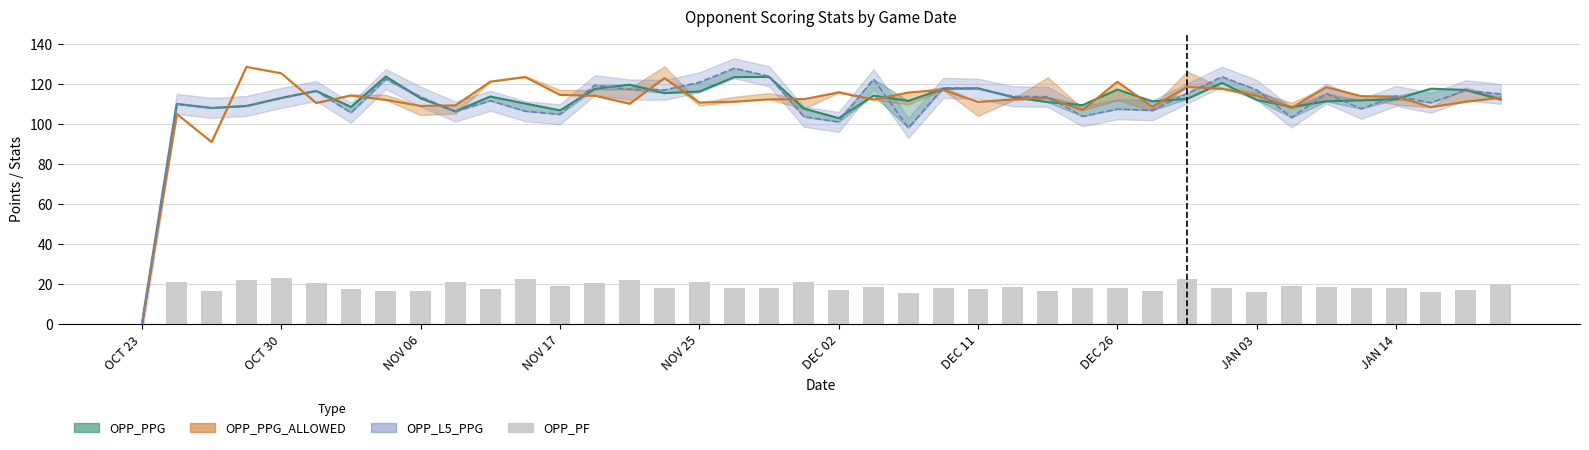

The chart shows a value of 16.5 at NOV 06. True or false?

True